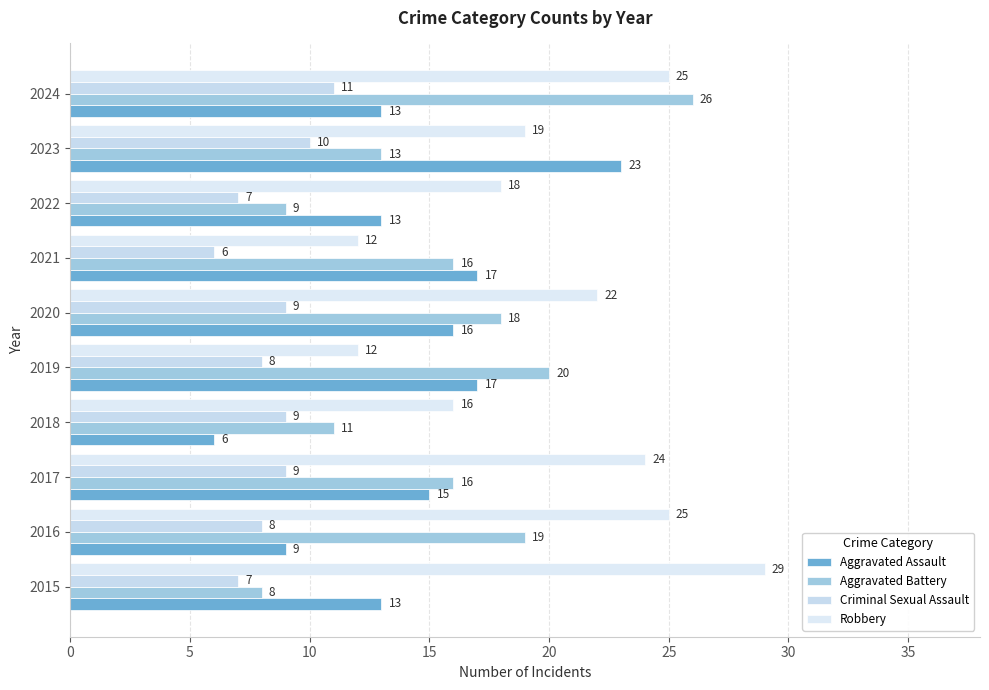

How many data points does each series have?

10